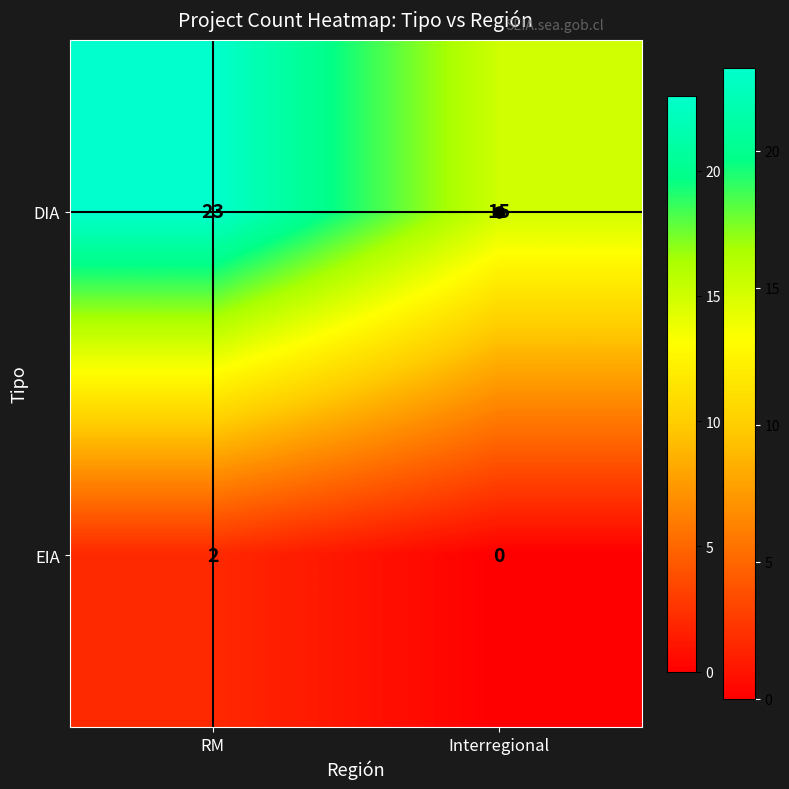

True or false: EIA has a value of 1 at Interregional.

False